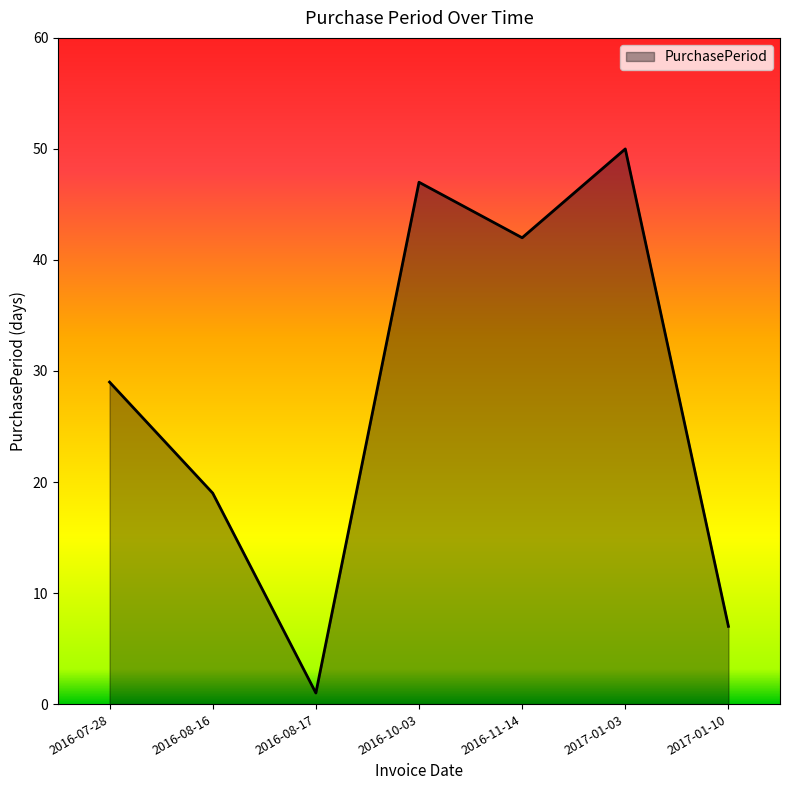

Does the chart have visible grid lines?

No